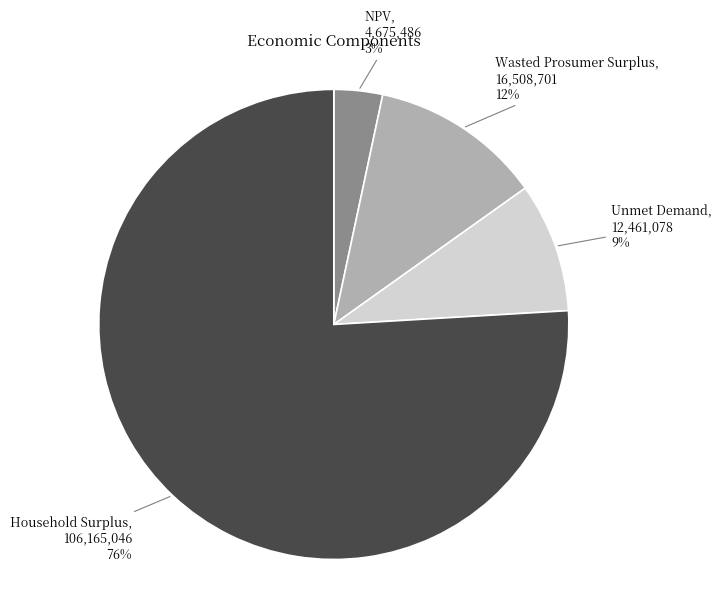

Does any single category account for the majority?

Yes